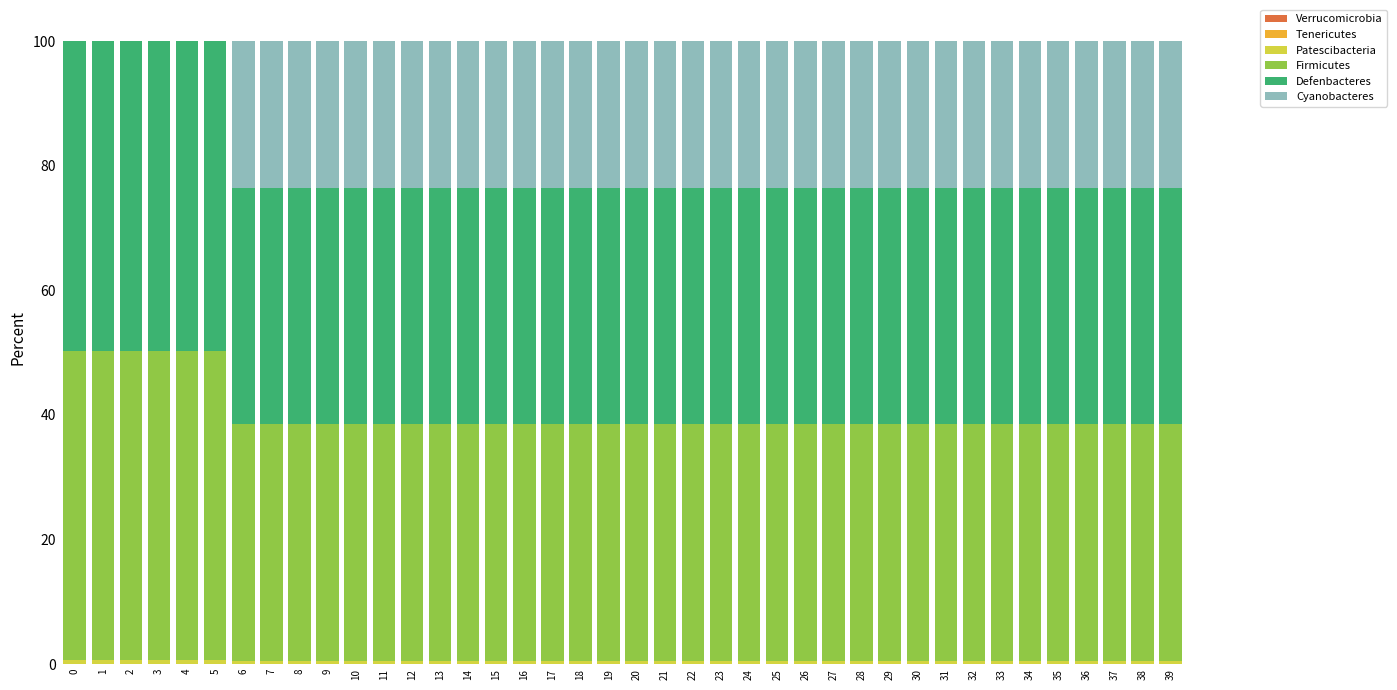

Are the bars grouped side by side (vs. stacked)?

No